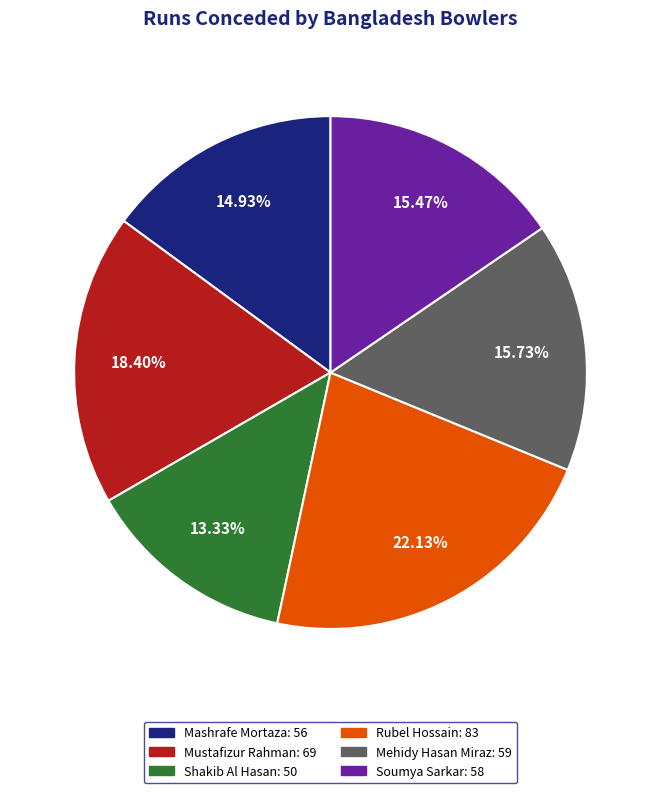

Is it true that Mashrafe Mortaza is 15% of the pie?

True